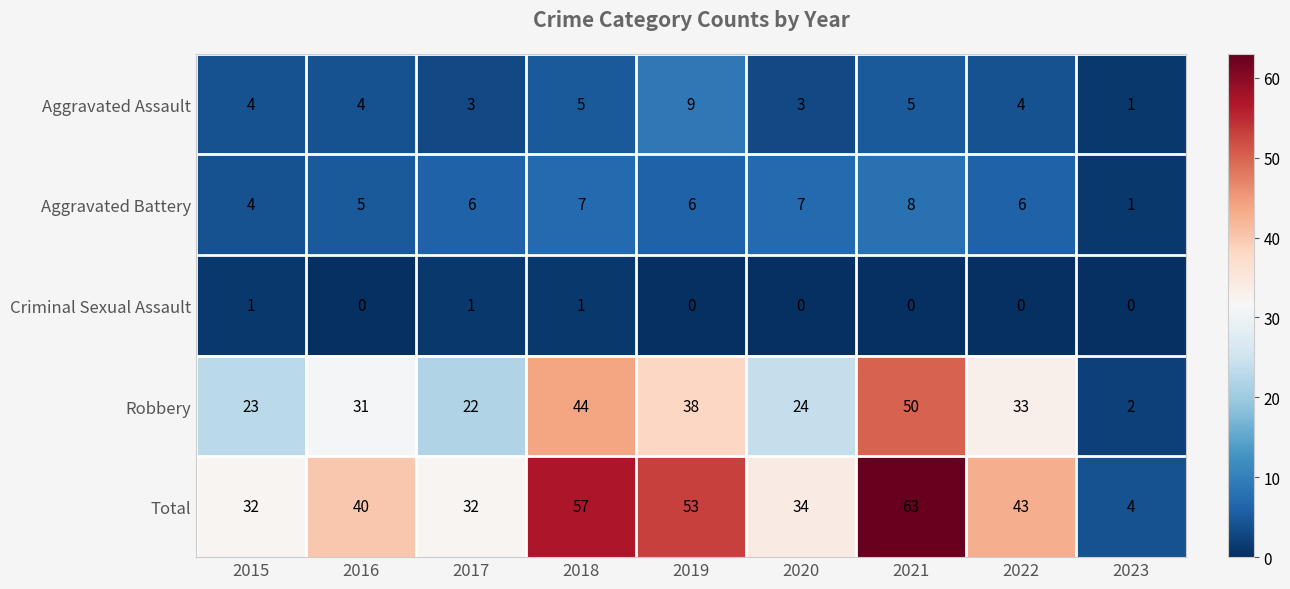

At 2019, list the series in order from largest to smallest.

Total, Robbery, Aggravated Assault, Aggravated Battery, Criminal Sexual Assault